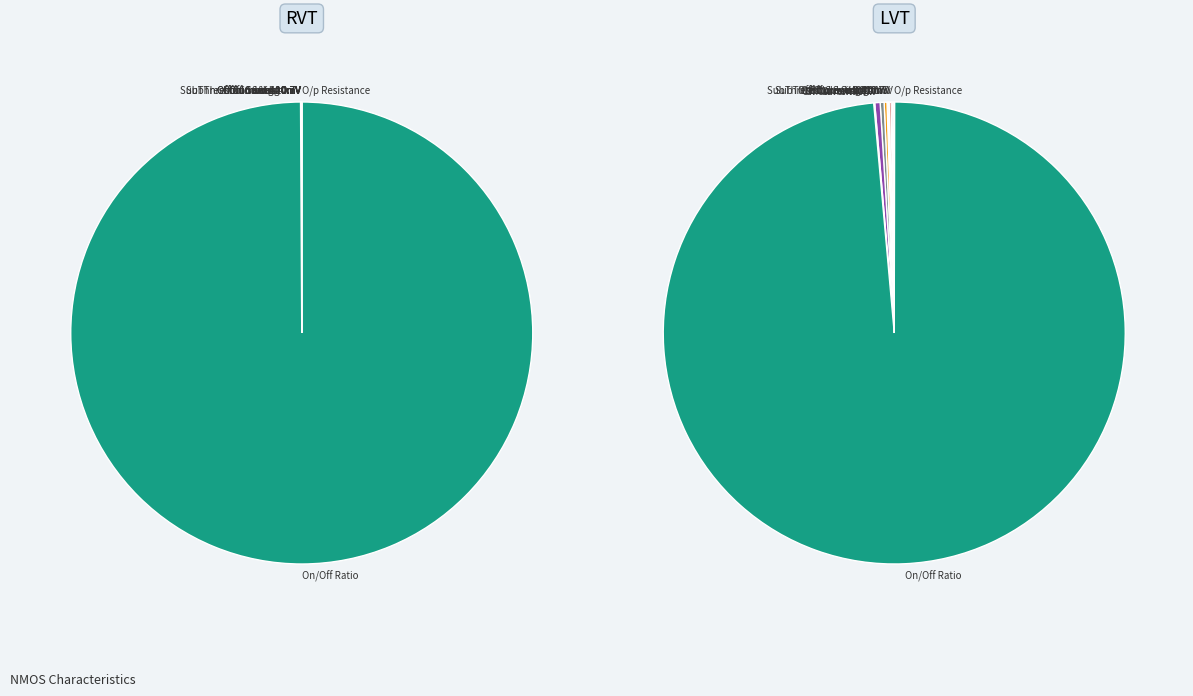

Does 5 represent more than half of the total?

No